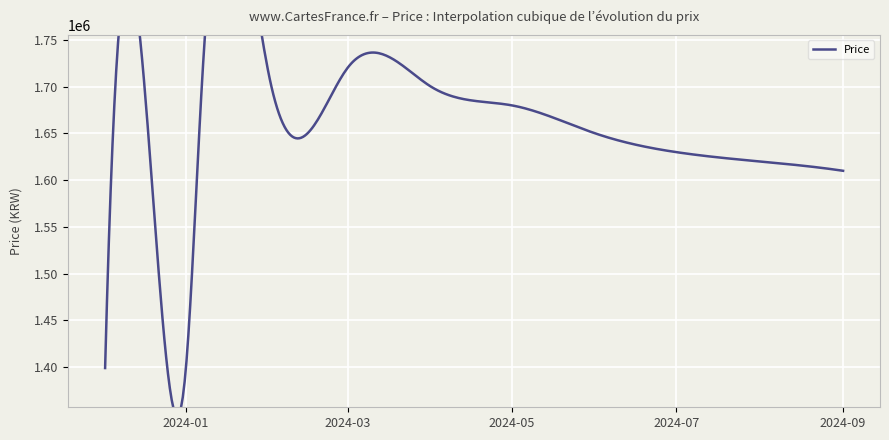

What is the sum of all values?

20974700